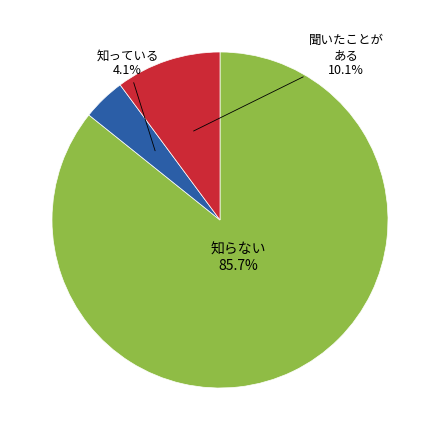

How many segments does this pie chart have?

3